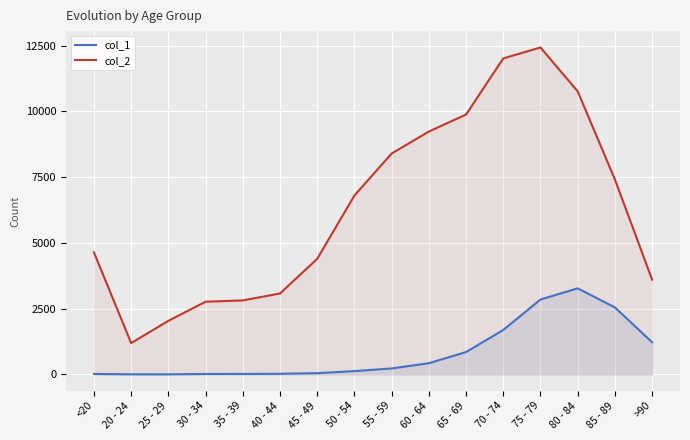

Reading left to right, transcribe all the data shown in this chart.

col_1: 18	4	3	17	18	24	47	126	227	426	850	1690	2848	3273	2548	1224
col_2: 4641	1191	2038	2765	2814	3078	4396	6803	8400	9236	9883	12018	12434	10764	7417	3604